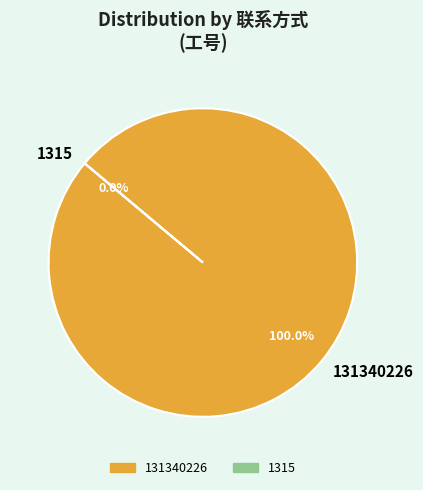

How many segments does this pie chart have?

2